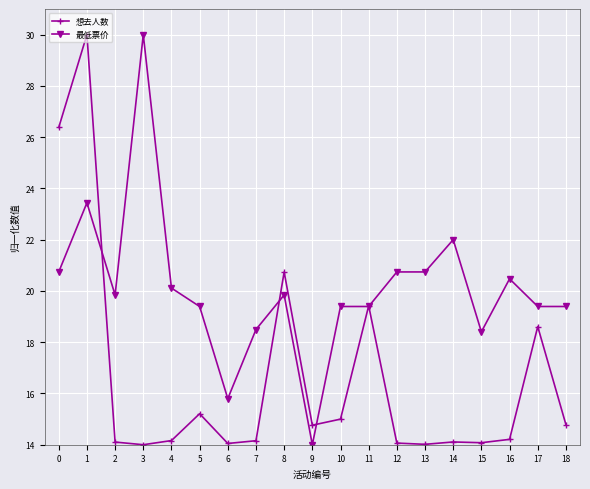

What is the minimum value shown in the chart?

14.0